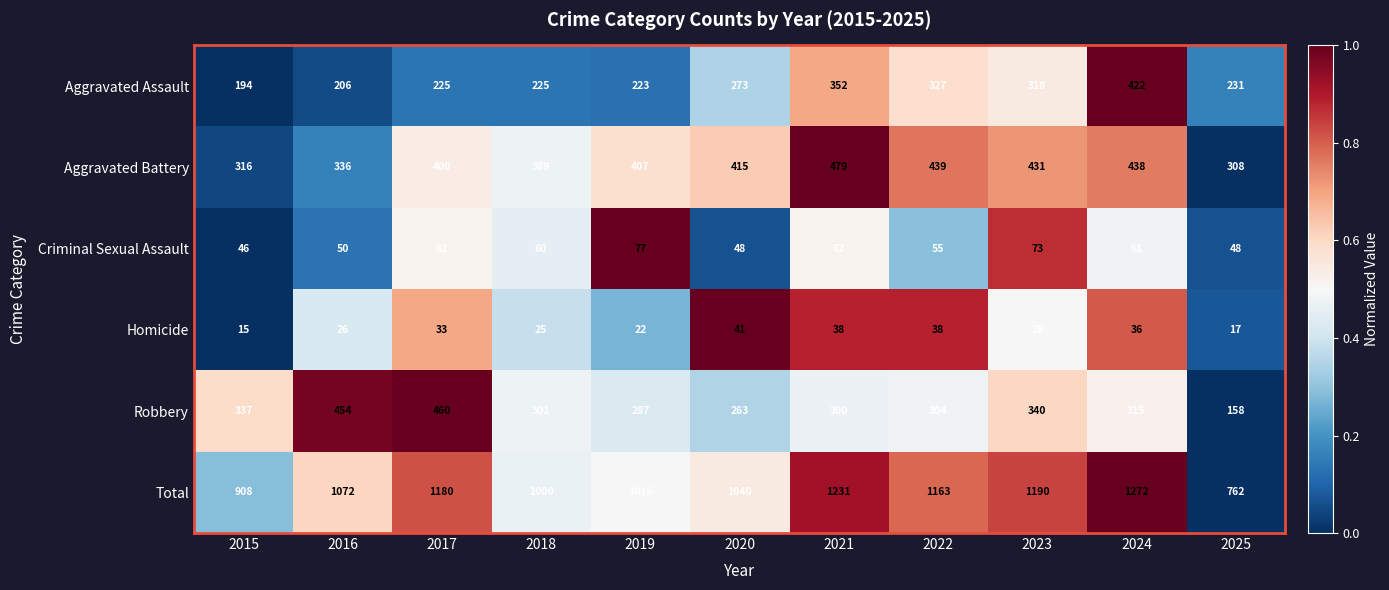

Which series has the largest range (max minus min)?

Total